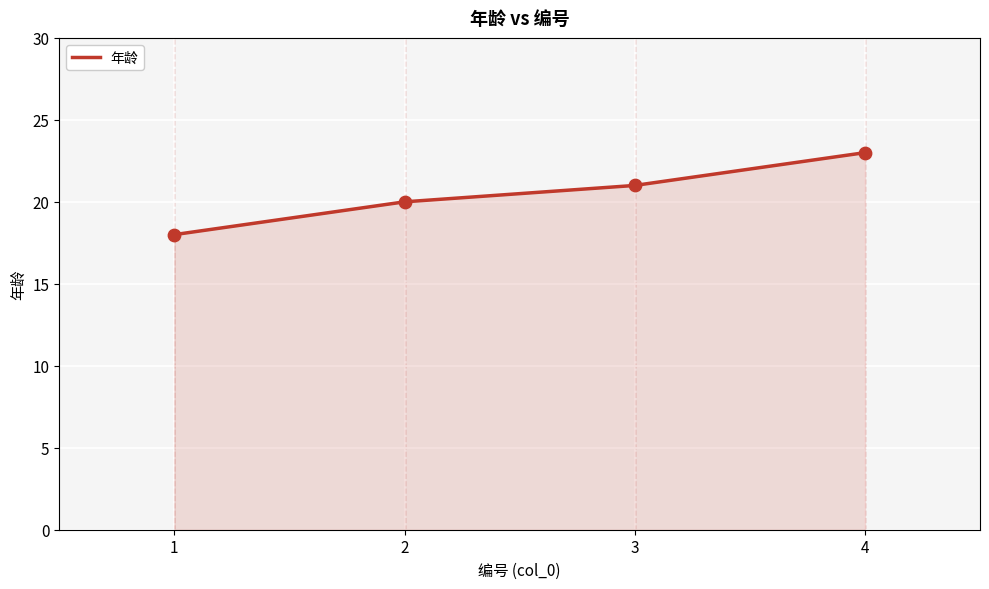

Which has a higher value, 2 or 4?

4